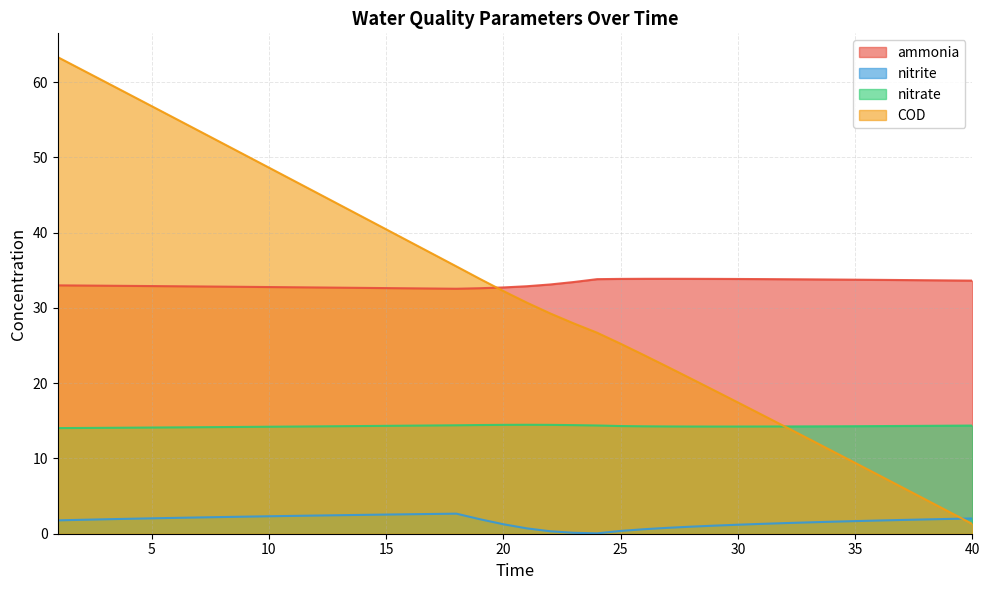

Which series ends up on top after the final intersection of ammonia and COD?

ammonia